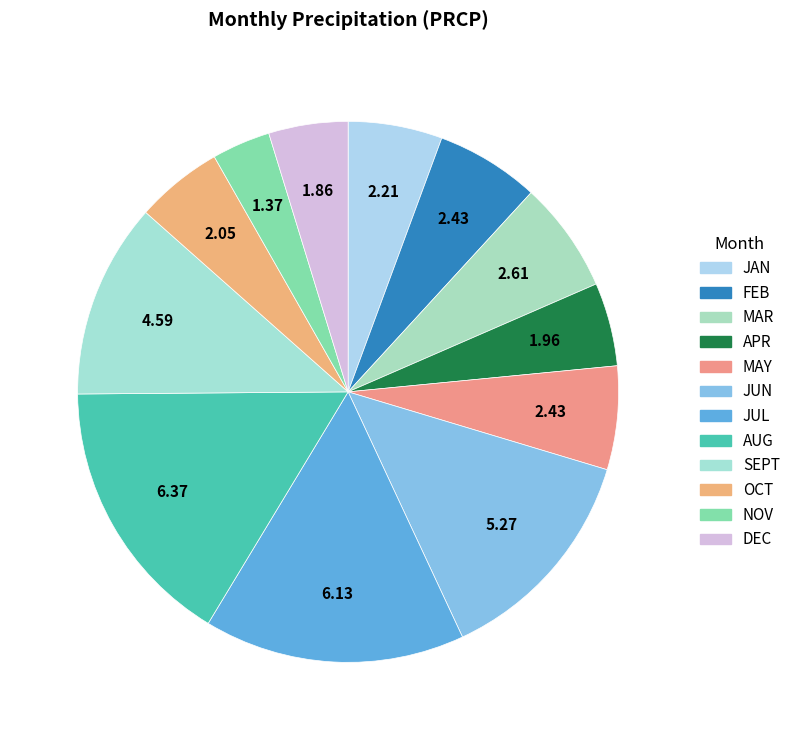

Does any single category account for the majority?

No